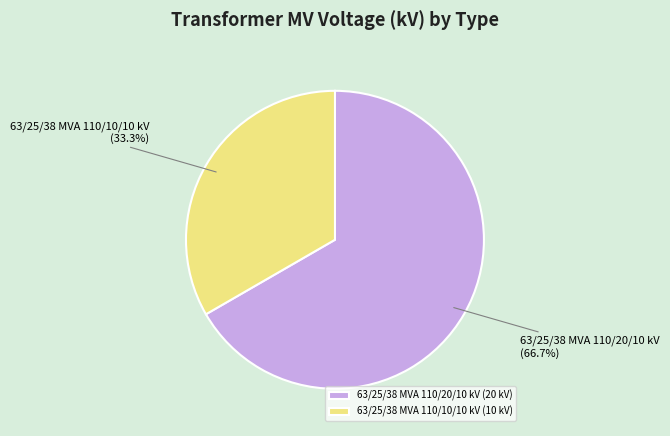

Combined, what portion of the pie is 63/25/38 MVA 110/10/10 kV and 63/25/38 MVA 110/20/10 kV?

100.0%